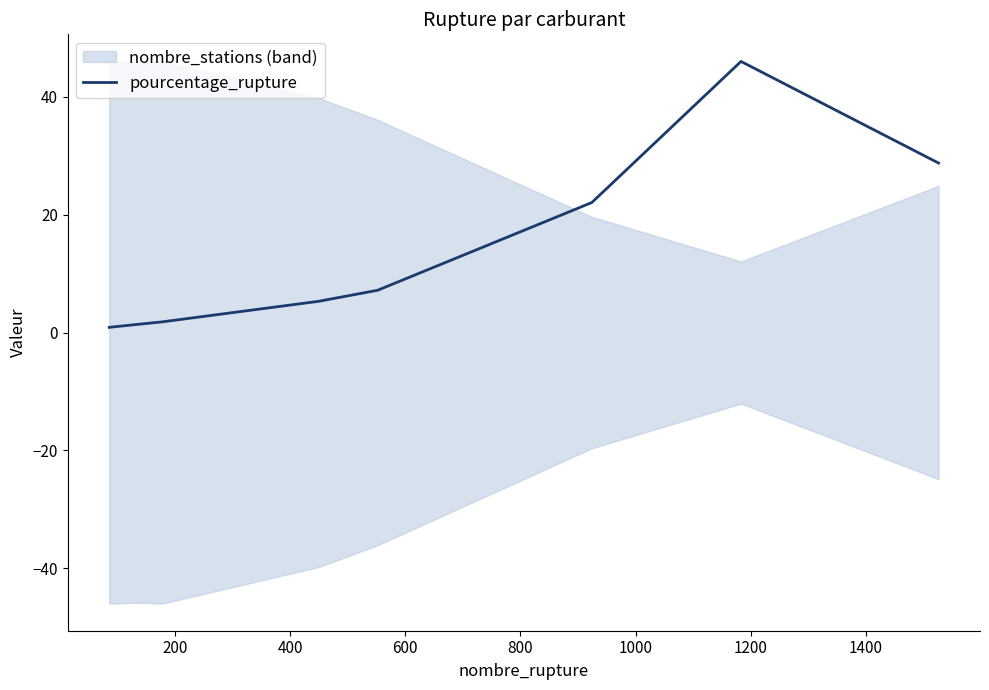

What is the value of the 1st point from the left?

0.9